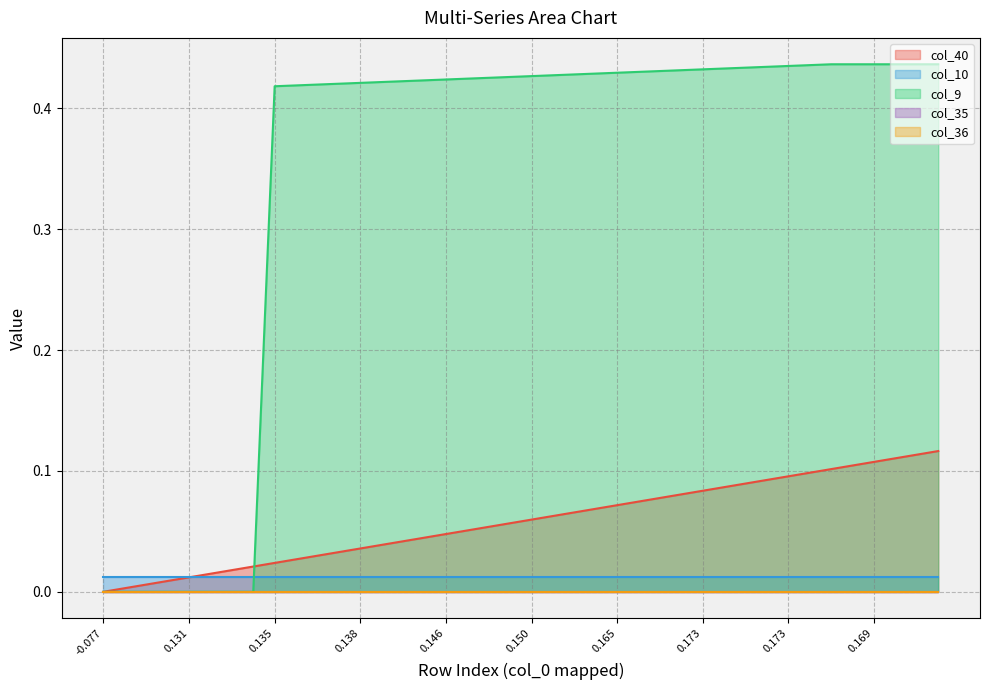

Reading left to right, transcribe all the data shown in this chart.

col_40: 0=0.0	1=0.0	2=0.0	3=0.0	4=0.0	5=0.0	6=0.0	7=0.0	8=0.0	9=0.0	10=0.0	11=0.0	12=0.0	13=0.0	14=0.0	15=0.0	16=0.0	17=0.1	18=0.1	19=0.1	20=0.1	21=0.1	22=0.1	23=0.1	24=0.1	25=0.1	26=0.1	27=0.1	28=0.1	29=0.1	30=0.1	31=0.1	32=0.1	33=0.1	34=0.1	35=0.1	36=0.1	37=0.1	38=0.1	39=0.1
col_10: 0=0.0	1=0.0	2=0.0	3=0.0	4=0.0	5=0.0	6=0.0	7=0.0	8=0.0	9=0.0	10=0.0	11=0.0	12=0.0	13=0.0	14=0.0	15=0.0	16=0.0	17=0.0	18=0.0	19=0.0	20=0.0	21=0.0	22=0.0	23=0.0	24=0.0	25=0.0	26=0.0	27=0.0	28=0.0	29=0.0	30=0.0	31=0.0	32=0.0	33=0.0	34=0.0	35=0.0	36=0.0	37=0.0	38=0.0	39=0.0
col_9: 0=0.0	1=0.0	2=0.0	3=0.0	4=0.0	5=0.0	6=0.0	7=0.0	8=0.4	9=0.4	10=0.4	11=0.4	12=0.4	13=0.4	14=0.4	15=0.4	16=0.4	17=0.4	18=0.4	19=0.4	20=0.4	21=0.4	22=0.4	23=0.4	24=0.4	25=0.4	26=0.4	27=0.4	28=0.4	29=0.4	30=0.4	31=0.4	32=0.4	33=0.4	34=0.4	35=0.4	36=0.4	37=0.4	38=0.4	39=0.4
col_35: 0=0.0	1=0.0	2=0.0	3=0.0	4=0.0	5=0.0	6=0.0	7=0.0	8=0.0	9=0.0	10=0.0	11=0.0	12=0.0	13=0.0	14=0.0	15=0.0	16=0.0	17=0.0	18=0.0	19=0.0	20=0.0	21=0.0	22=0.0	23=0.0	24=0.0	25=0.0	26=0.0	27=0.0	28=0.0	29=0.0	30=0.0	31=0.0	32=0.0	33=0.0	34=0.0	35=0.0	36=0.0	37=0.0	38=0.0	39=0.0
col_36: 0=0.0	1=0.0	2=0.0	3=0.0	4=0.0	5=0.0	6=0.0	7=0.0	8=0.0	9=0.0	10=0.0	11=0.0	12=0.0	13=0.0	14=0.0	15=0.0	16=0.0	17=0.0	18=0.0	19=0.0	20=0.0	21=0.0	22=0.0	23=0.0	24=0.0	25=0.0	26=0.0	27=0.0	28=0.0	29=0.0	30=0.0	31=0.0	32=0.0	33=0.0	34=0.0	35=0.0	36=0.0	37=0.0	38=0.0	39=0.0